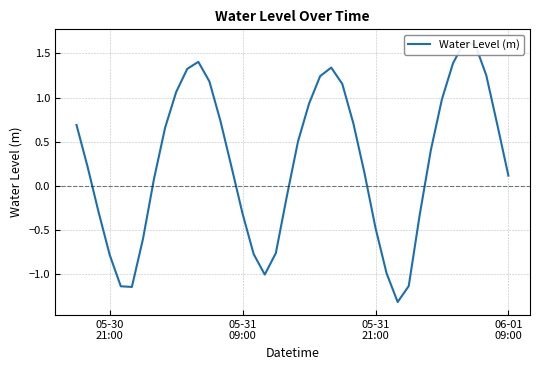

True or false: the data has more than 0 interior local peaks.

True